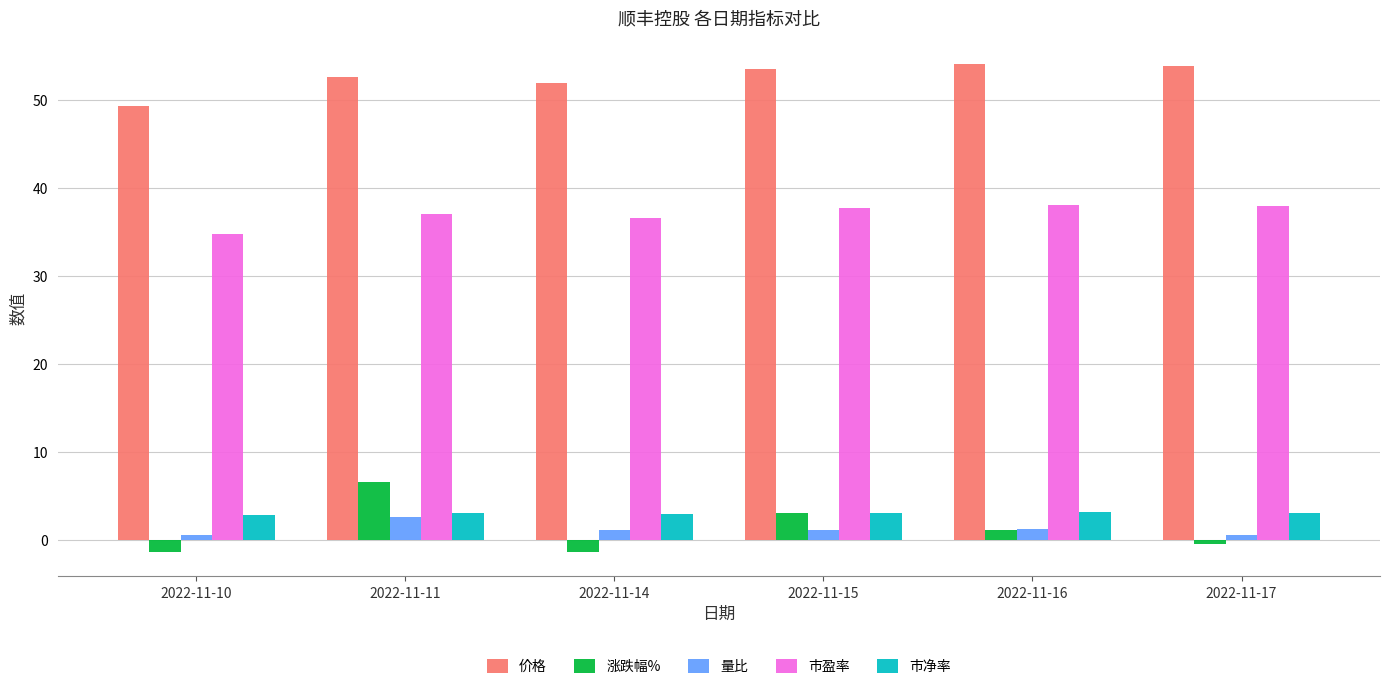

Which series has the widest spread of values?

涨跌幅%